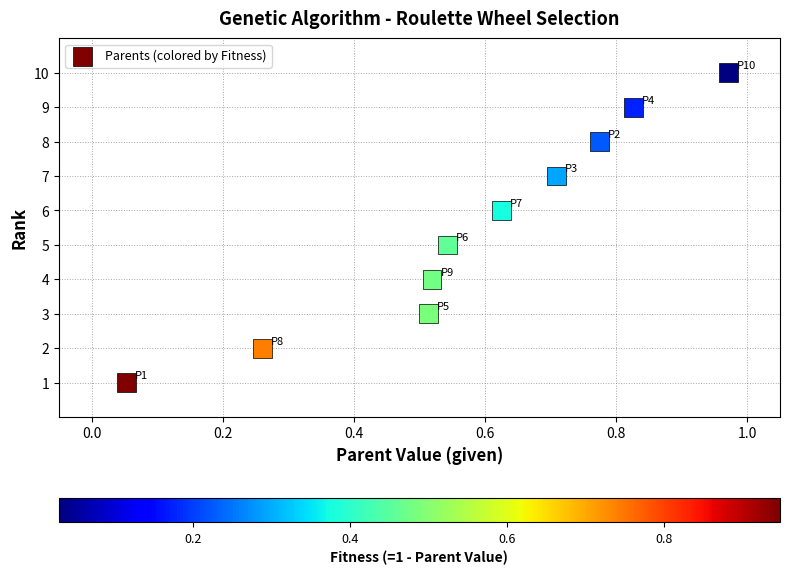

What is the average Y value?

6